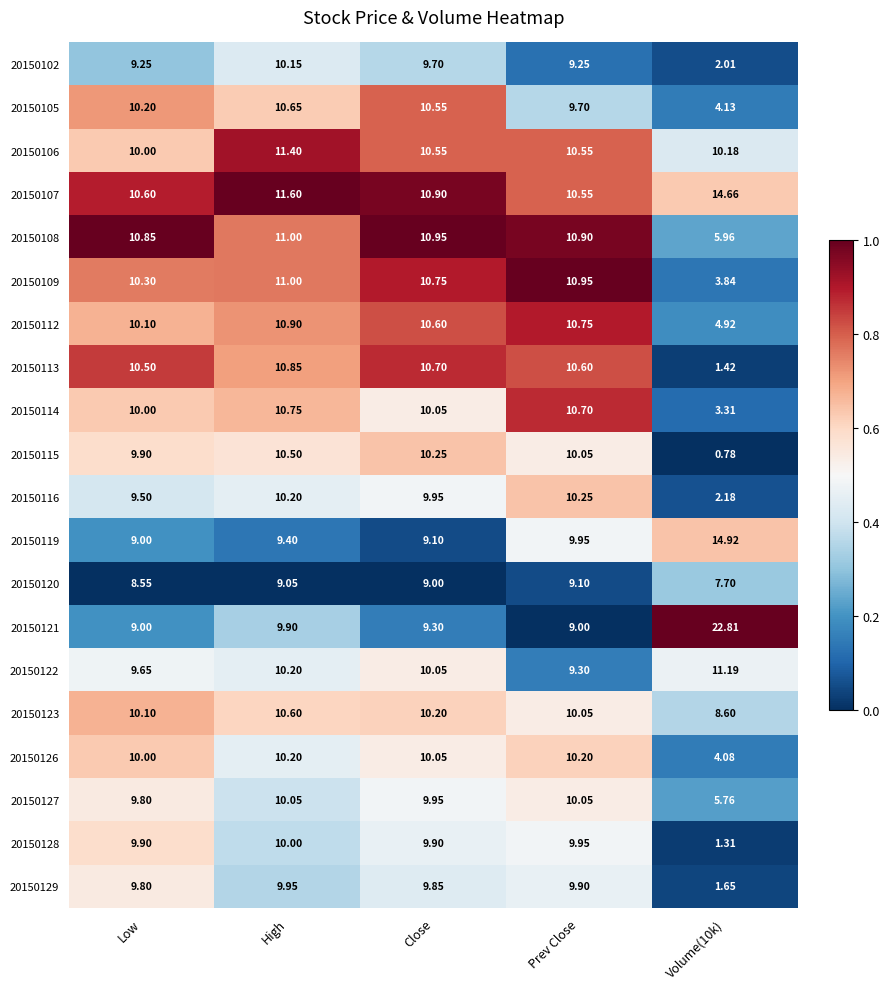

At which label does 20150128 reach its peak?

High